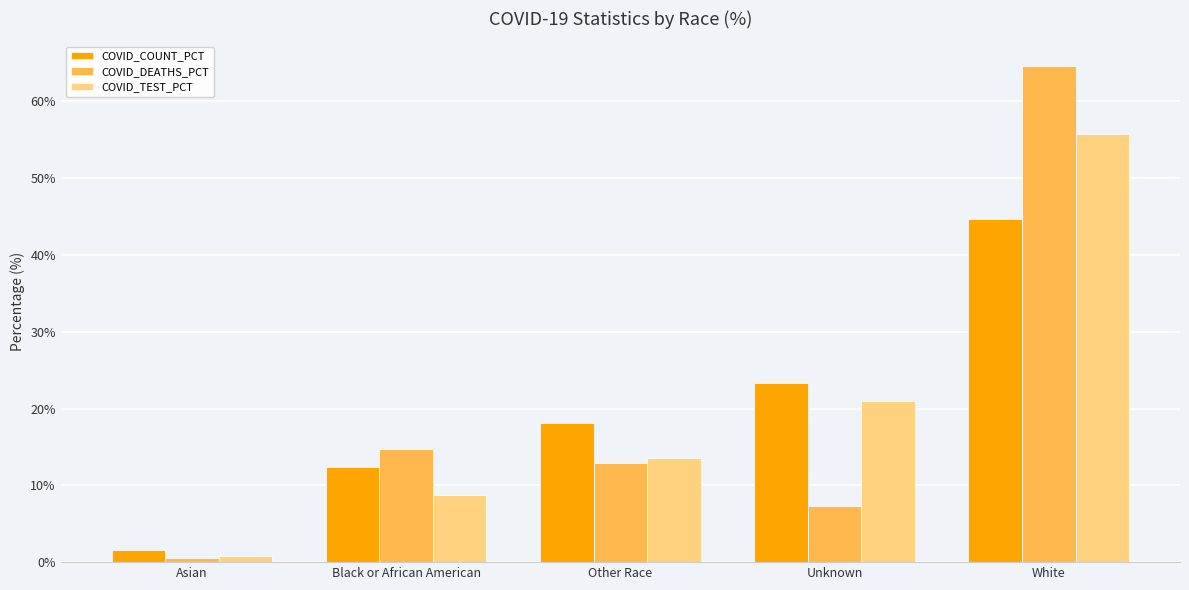

Is the value of COVID_COUNT_PCT at Unknown greater than the value of COVID_DEATHS_PCT at Other Race?

Yes